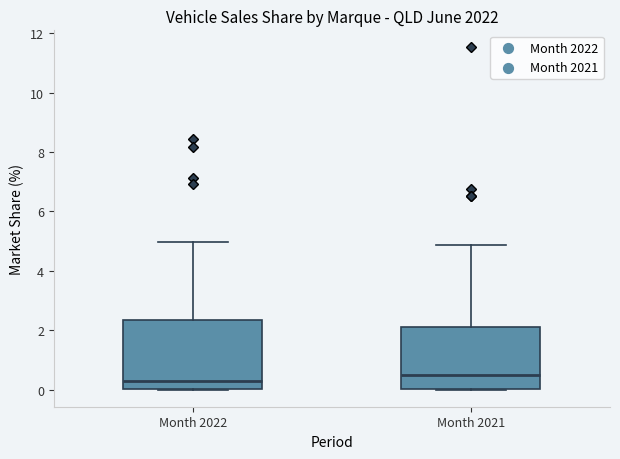

Comparing the boxes themselves (not the whiskers), which one is the tallest?

Month 2022